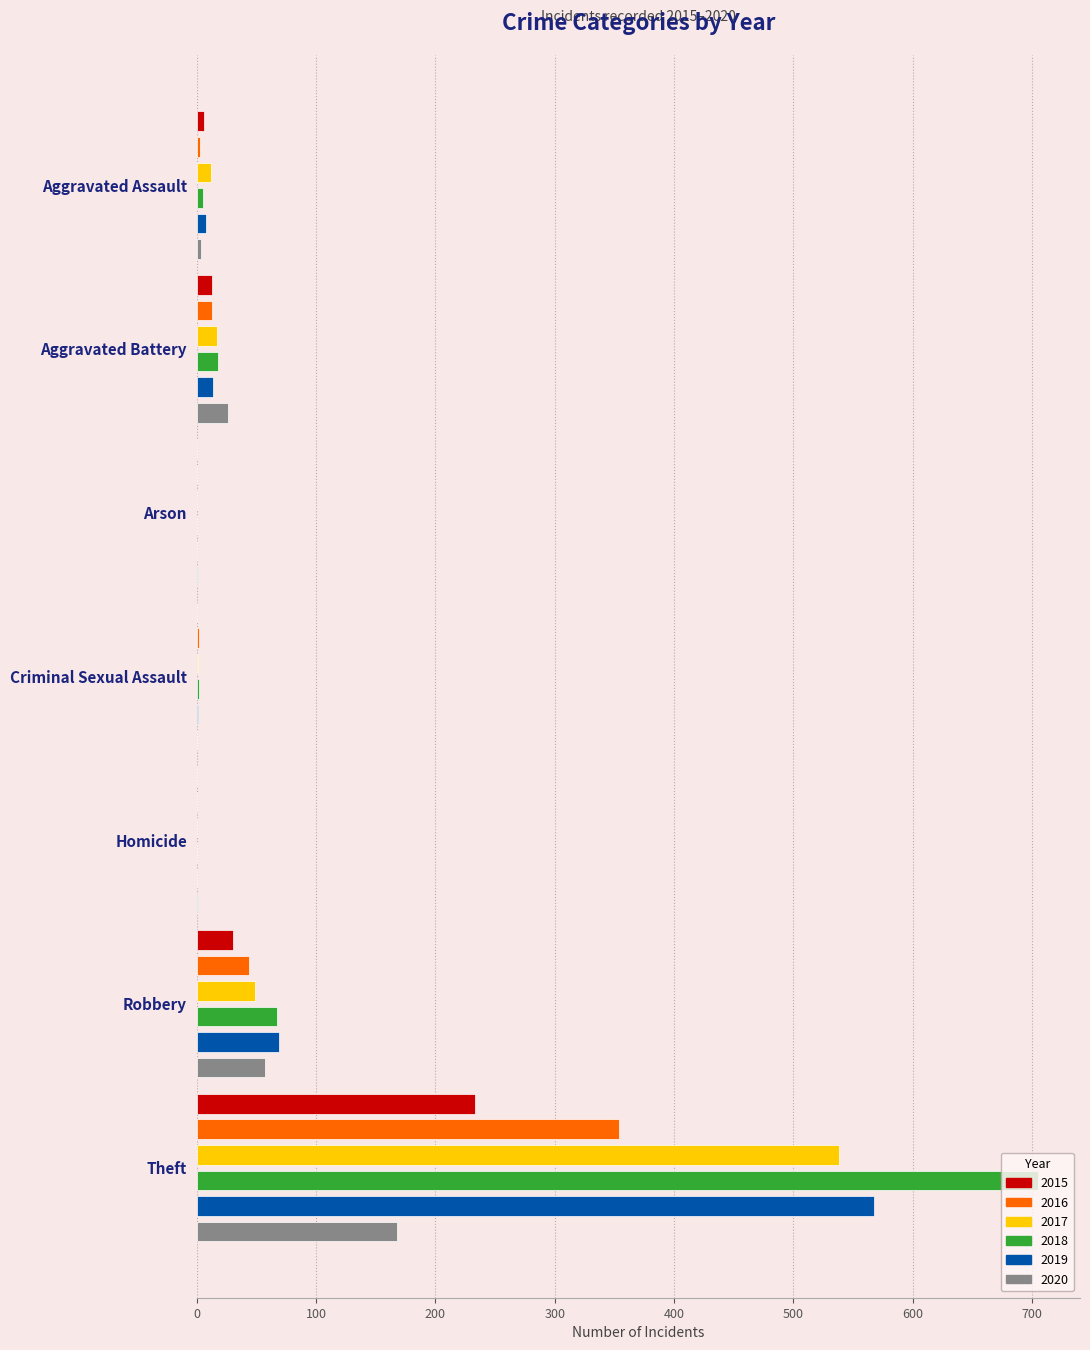

Rank the categories by 2015 value from lowest to highest.

Arson, Criminal Sexual Assault, Homicide, Aggravated Assault, Aggravated Battery, Robbery, Theft